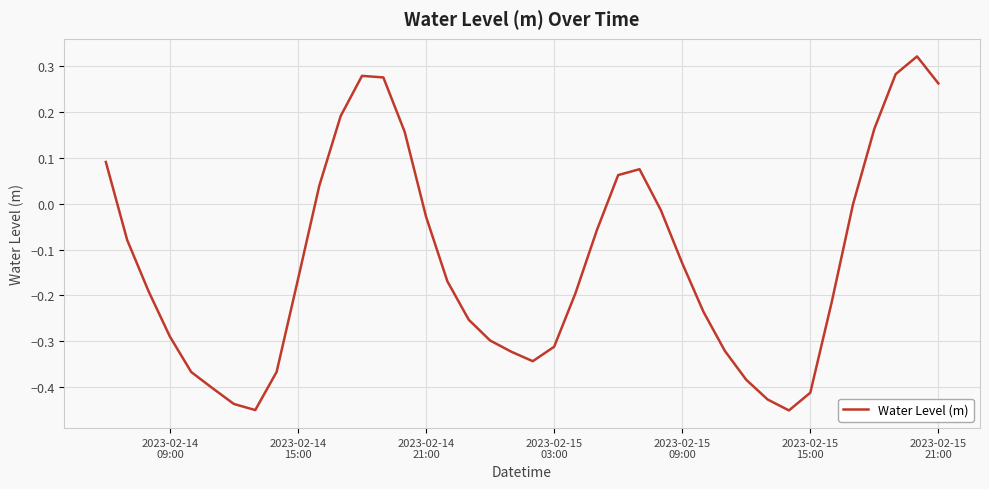

What is the difference between the maximum and minimum values?

0.8